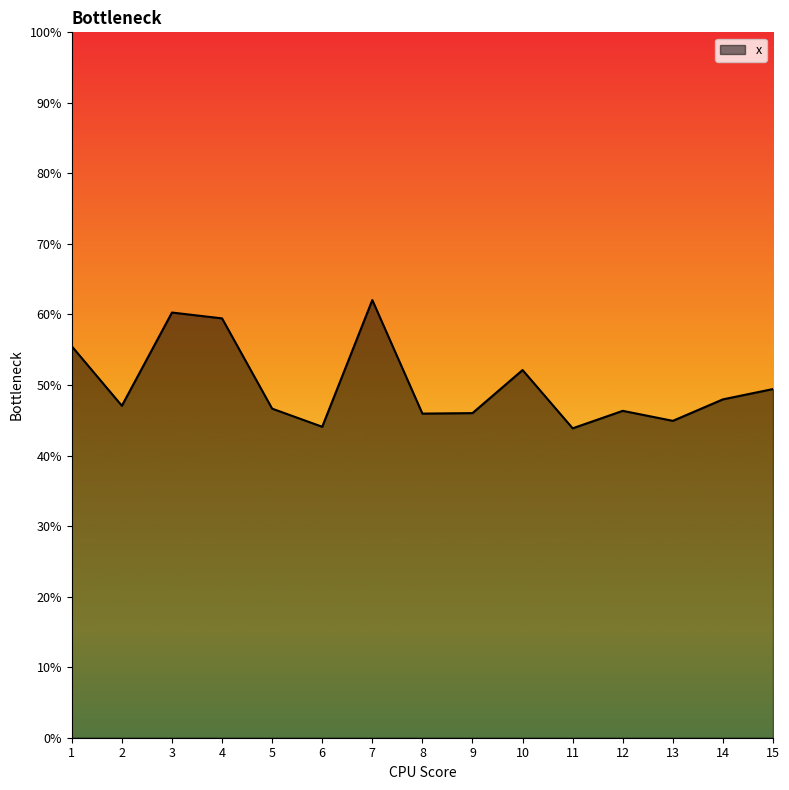

Reading right to left, what are all the values shown in this chart?

15=0.5	14=0.5	13=0.4	12=0.5	11=0.4	10=0.5	9=0.5	8=0.5	7=0.6	6=0.4	5=0.5	4=0.6	3=0.6	2=0.5	1=0.6